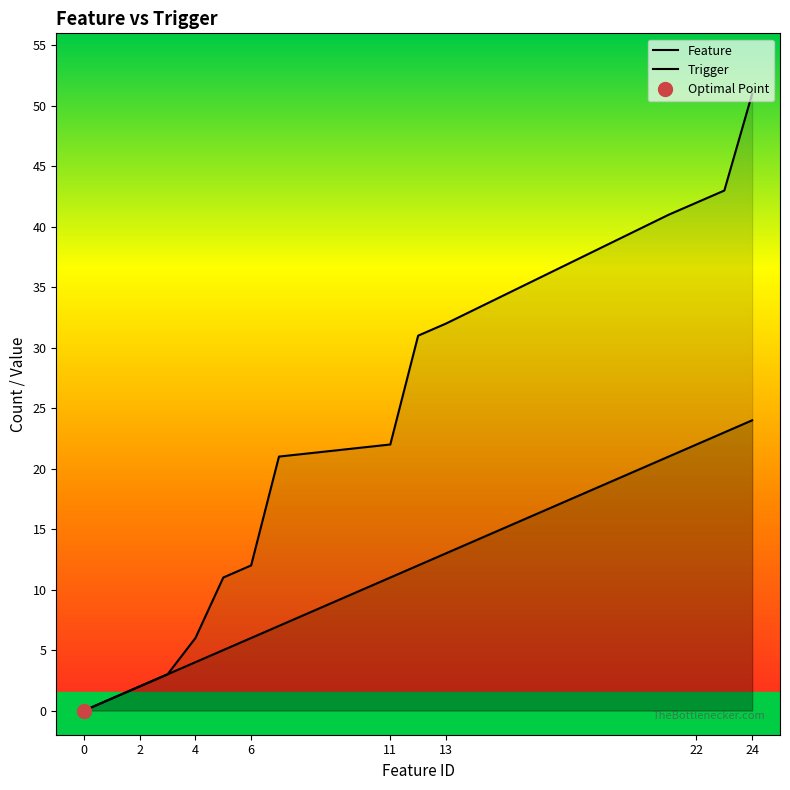

Does the chart display data point markers on the line(s)?

No